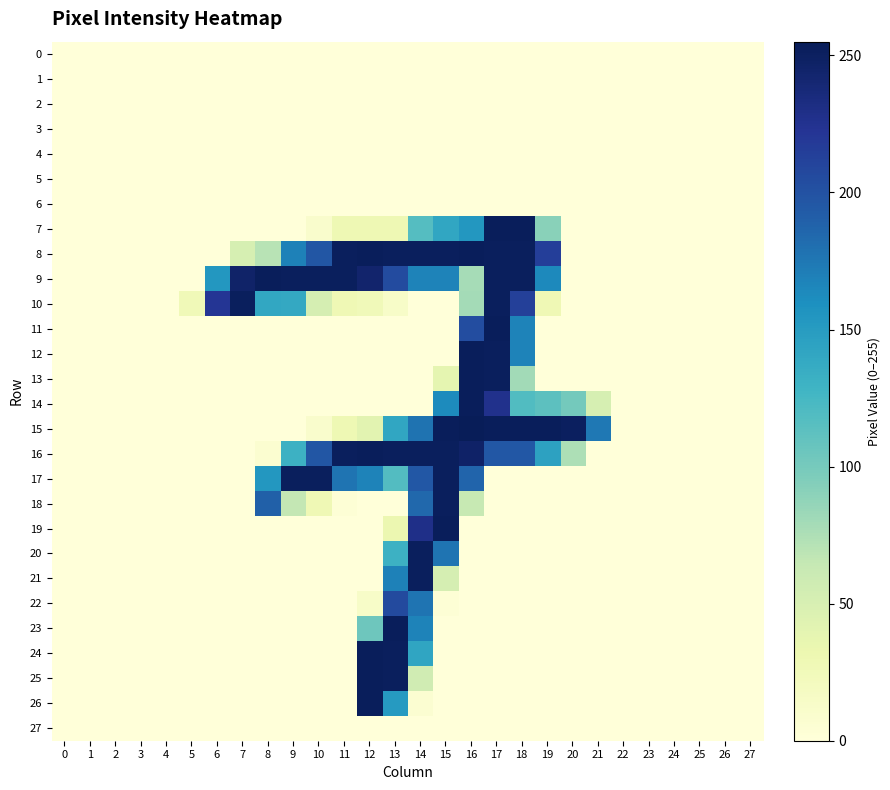

At which category is the sum across all series the highest?

14